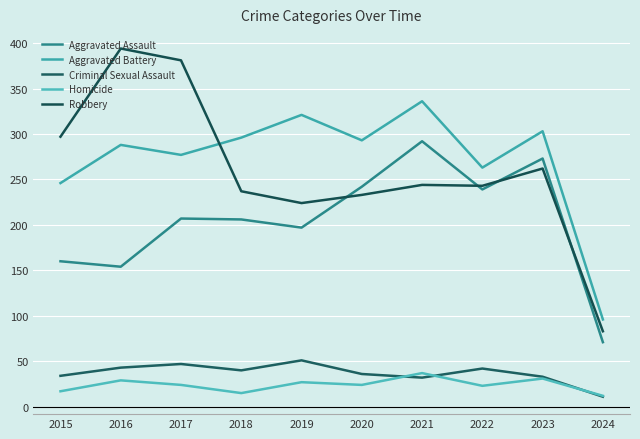

Does the chart display data point markers on the line(s)?

No